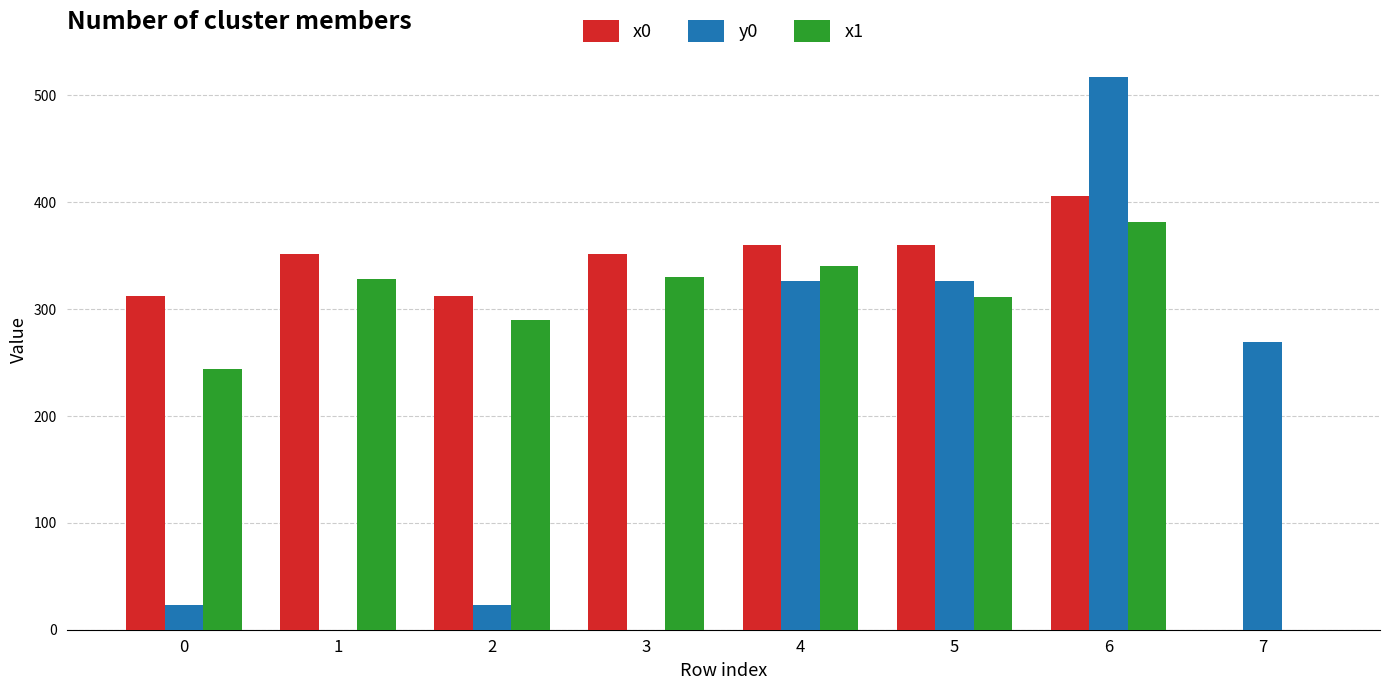

What is the sum of all y0 values?

1486.2